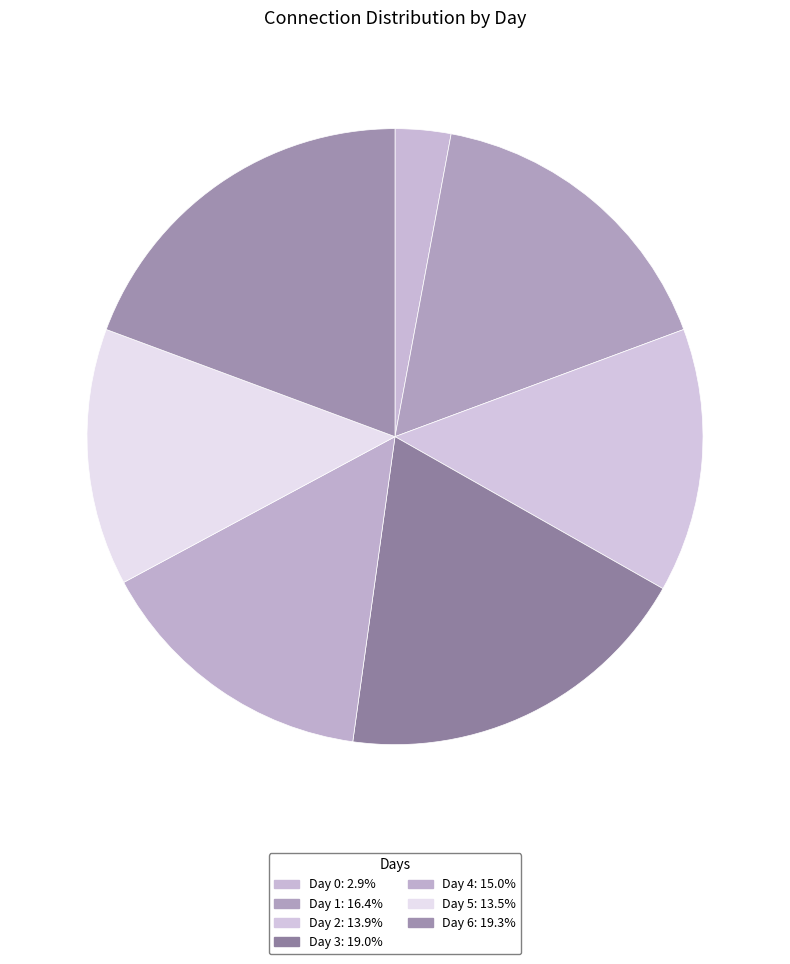

True or false: Day 4 accounts for 15% of the total.

True